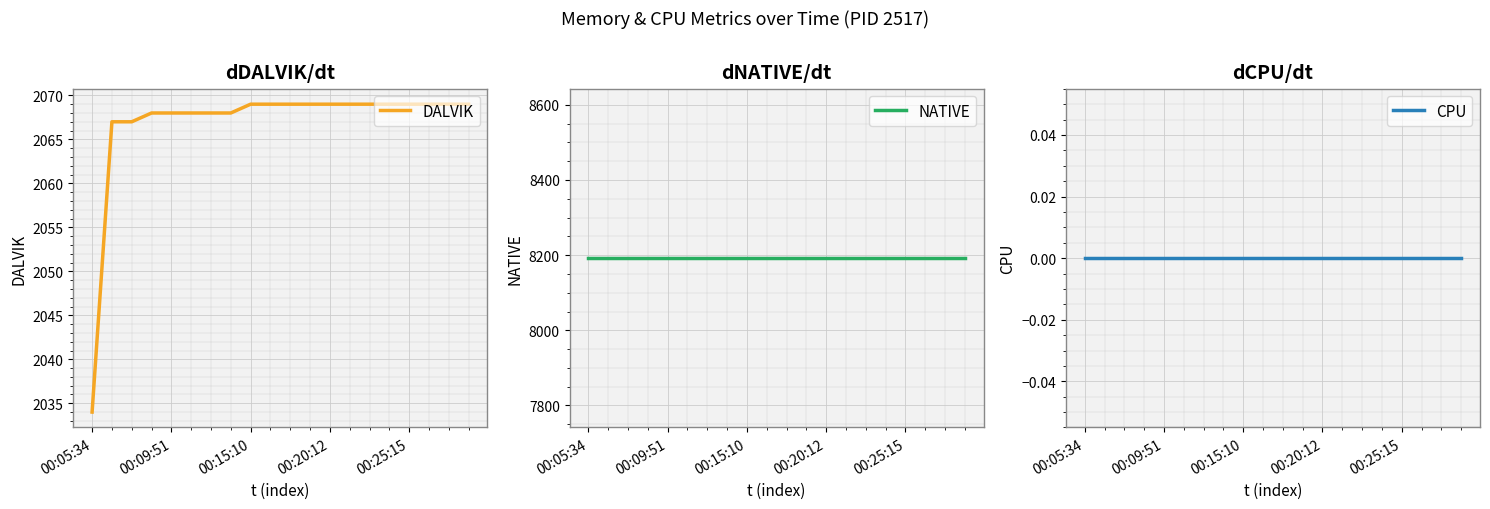

What are all the series names shown in the legend?

DALVIK, NATIVE, CPU